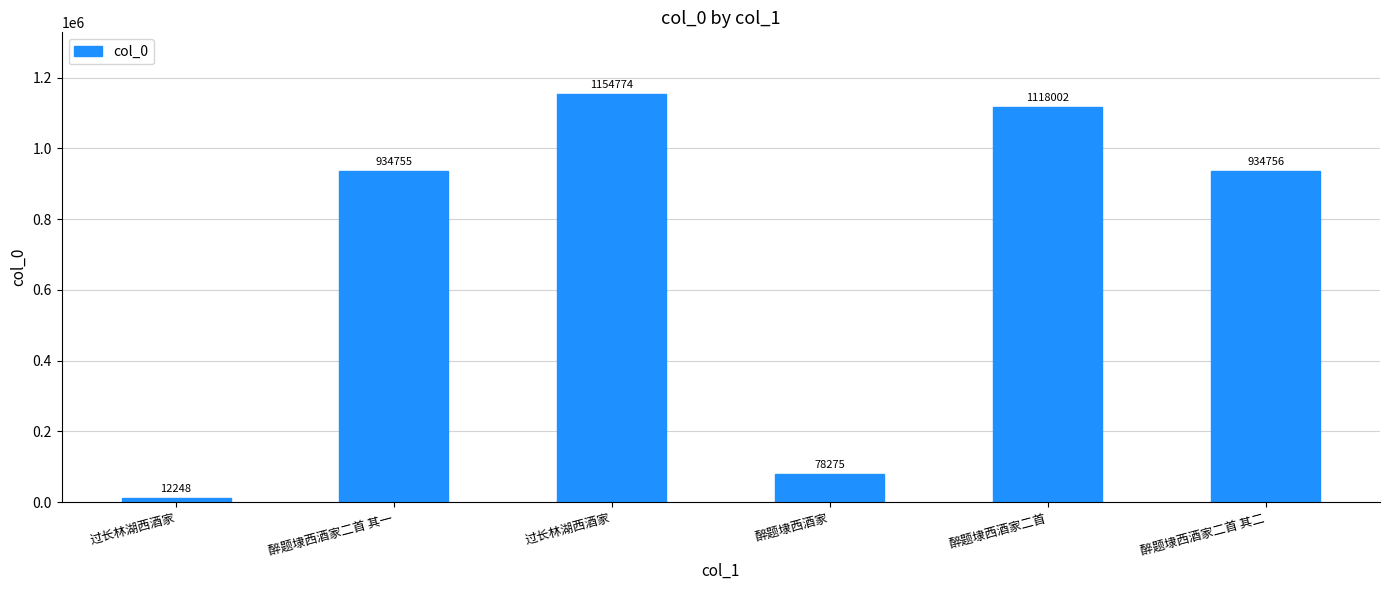

Reading right to left, list all the values displayed in this chart.

醉题埭西酒家二首 其二=934756	醉题埭西酒家二首=1118002	醉题埭西酒家=78275	过长林湖西酒家=1154774	醉题埭西酒家二首 其一=934755	过长林湖西酒家=12248